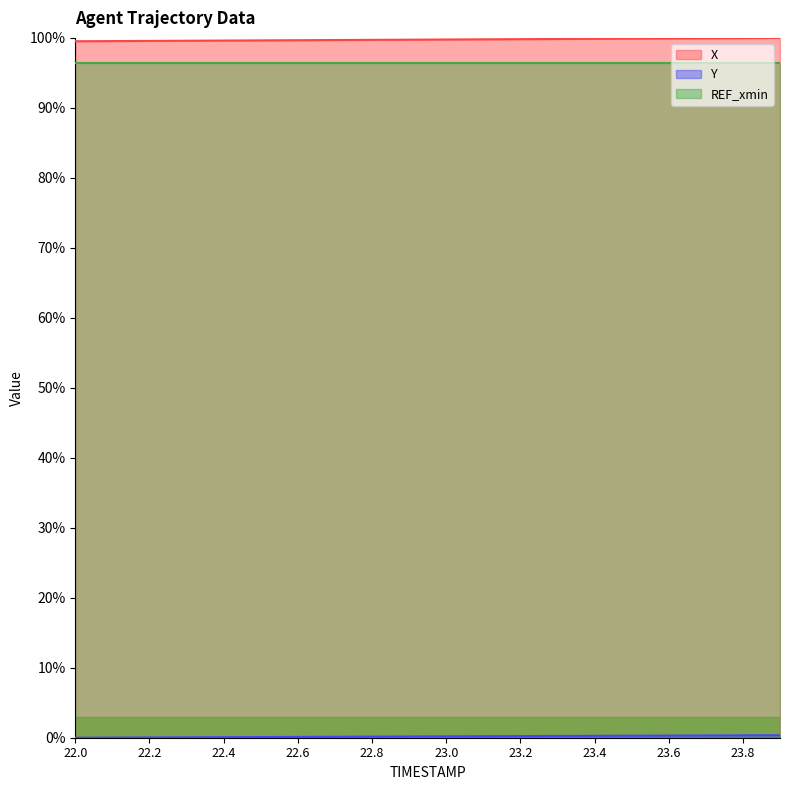

The Y series shows 0.5 at 23.9. True or false?

False